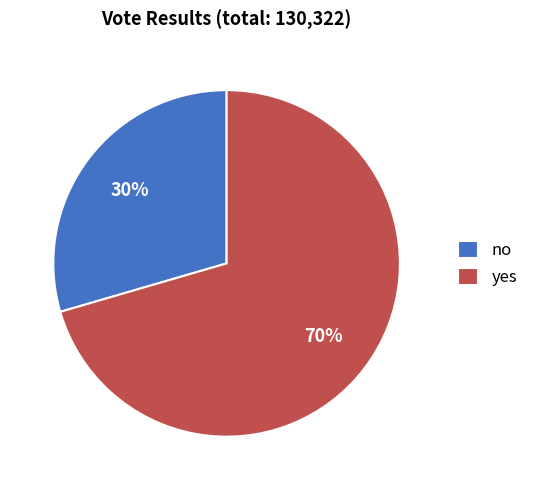

What is the largest slice in the pie chart?

yes